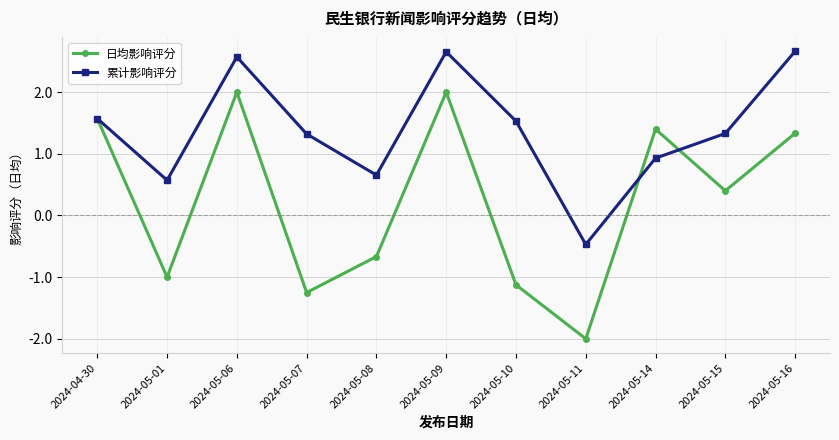

Reading left to right, extract all data points from this chart.

日均影响评分: 1.6	-1.0	2.0	-1.2	-0.7	2.0	-1.1	-2.0	1.4	0.4	1.3
累计影响评分: 1.6	0.6	2.6	1.3	0.7	2.7	1.5	-0.5	0.9	1.3	2.7